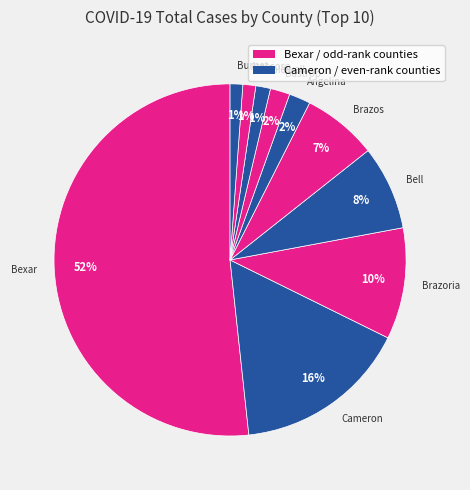

Which category has the biggest portion of the pie?

Bexar